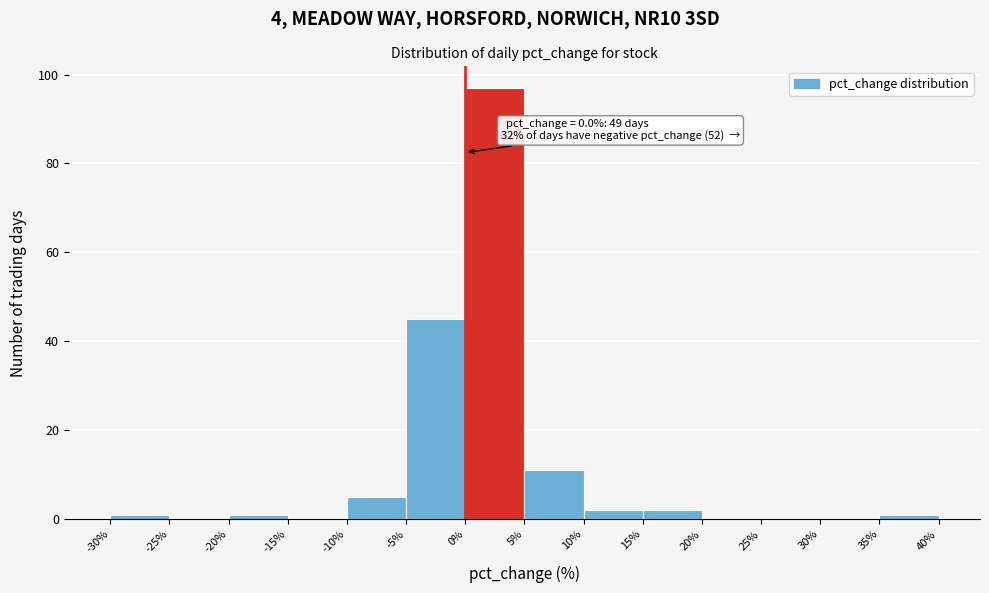

Which range on the x-axis has the tallest bar?

0% to 5%